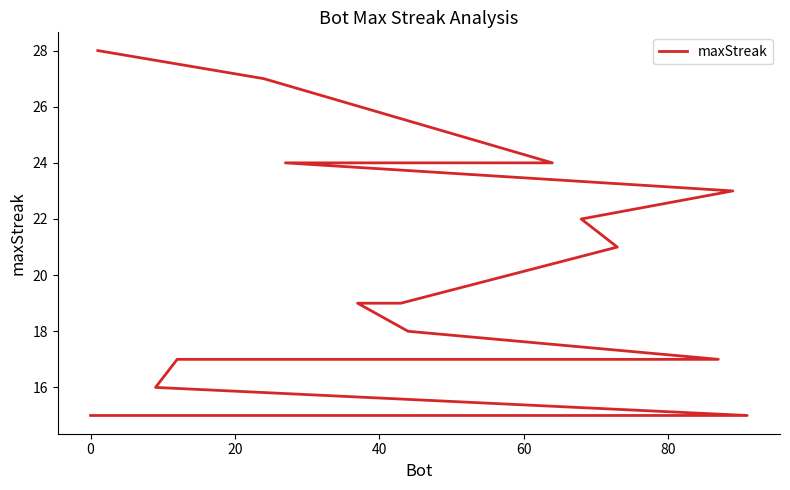

True or false: there are more than 1 points higher than both neighbors.

False